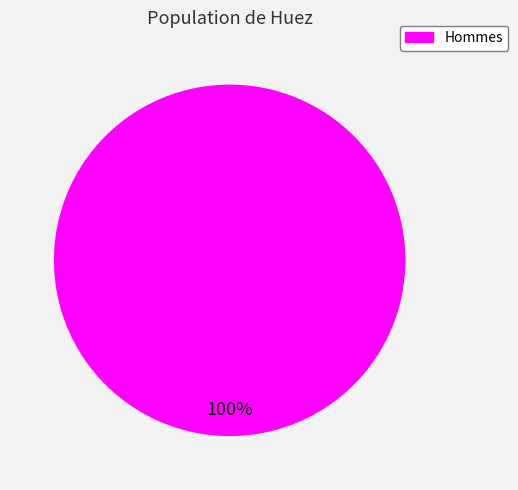

Is there any slice that represents more than half of the pie?

Yes